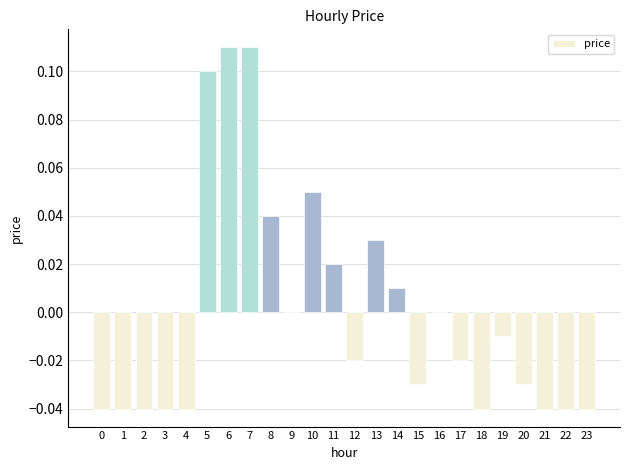

Does the chart contain stacked bars?

No